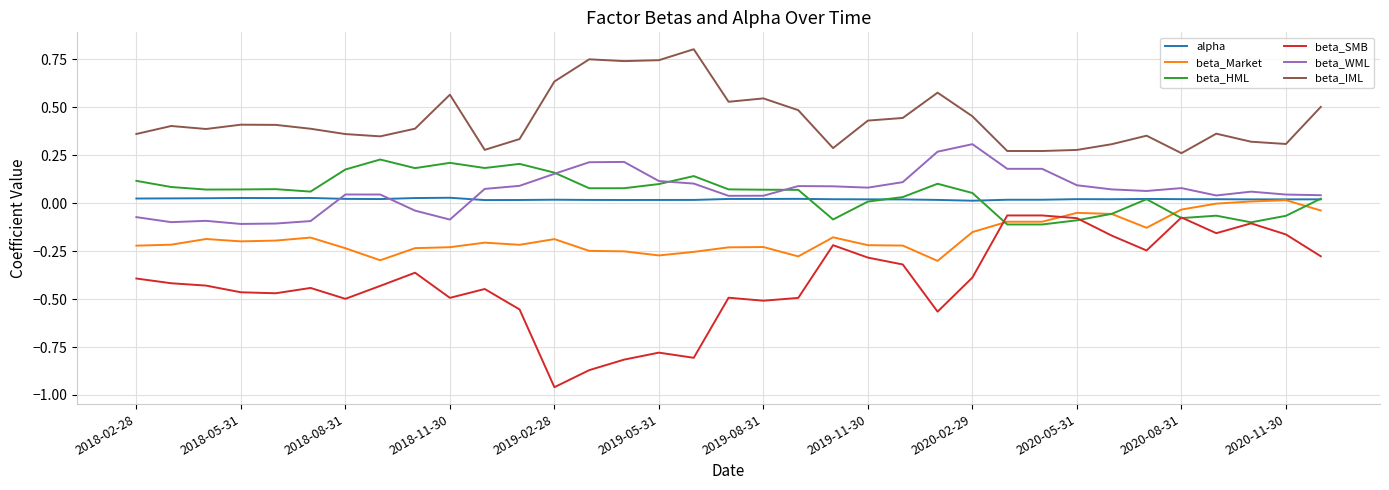

How many lines are shown in the chart?

6